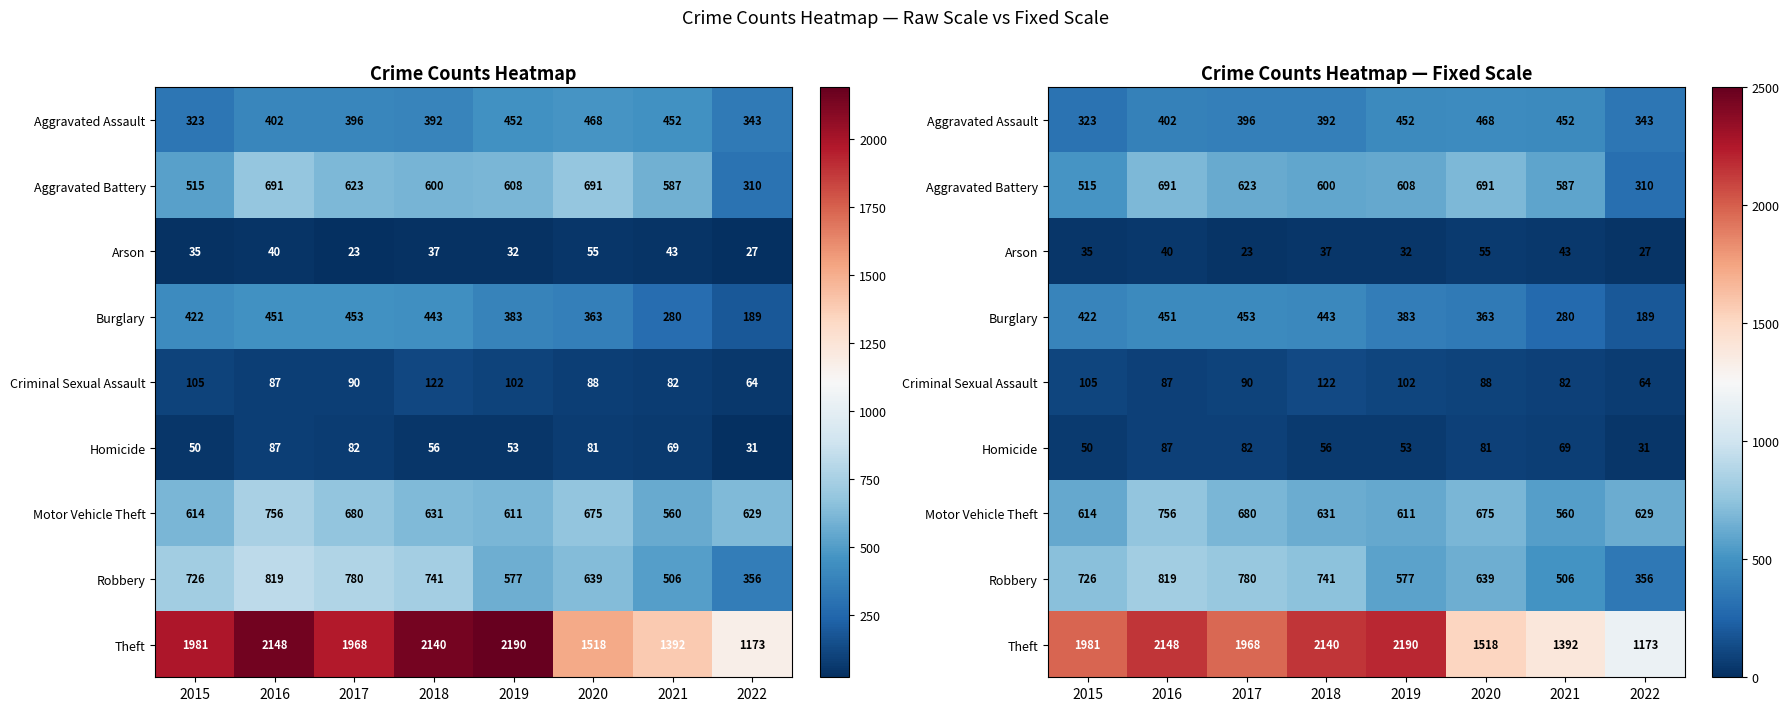

How many data points does each series have?

8